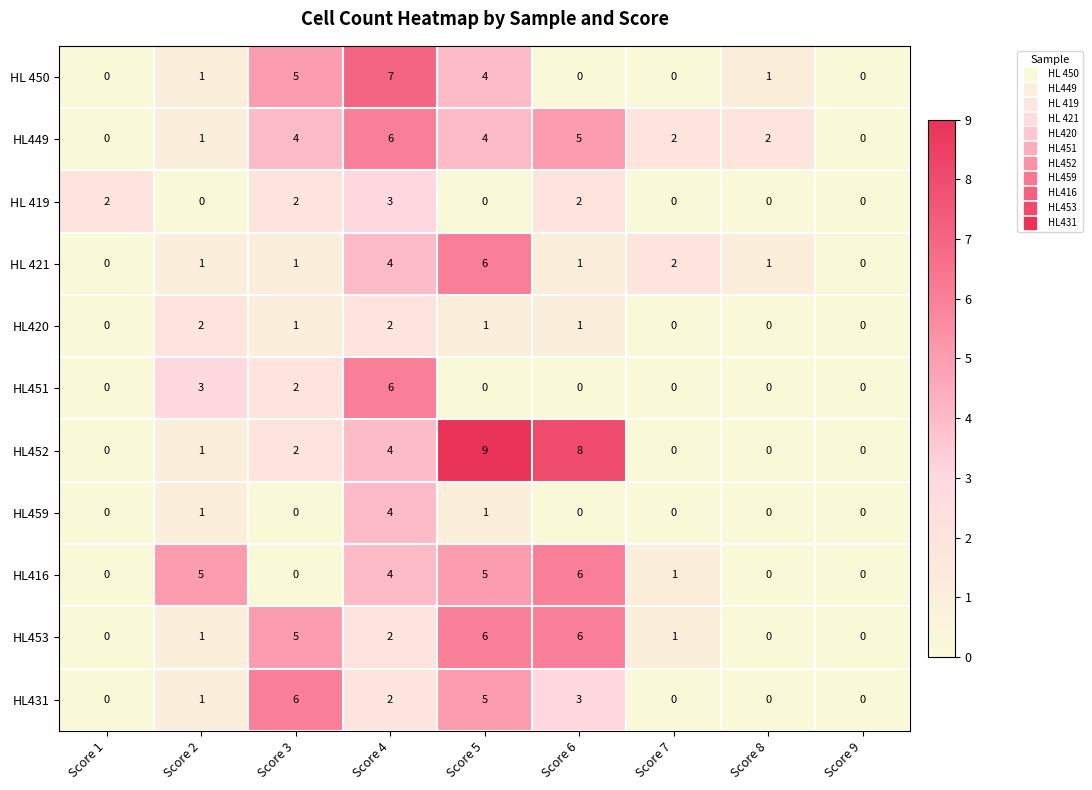

True or false: HL 419 has a value of 2 at Score 3.

True